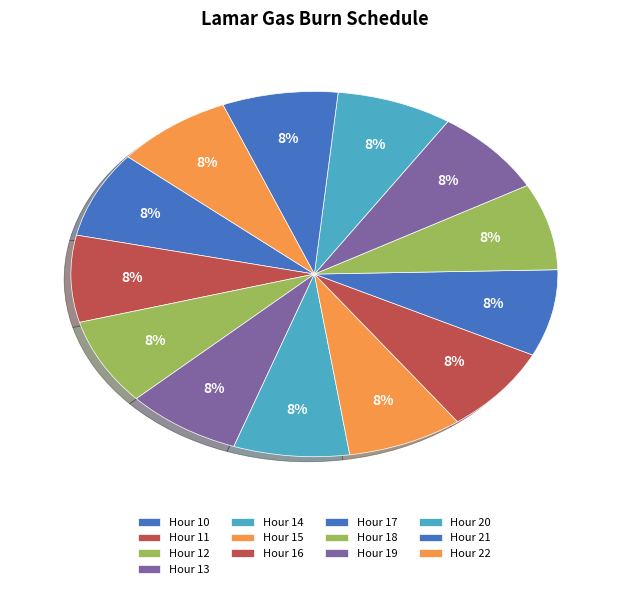

How many slices are in this pie chart?

13